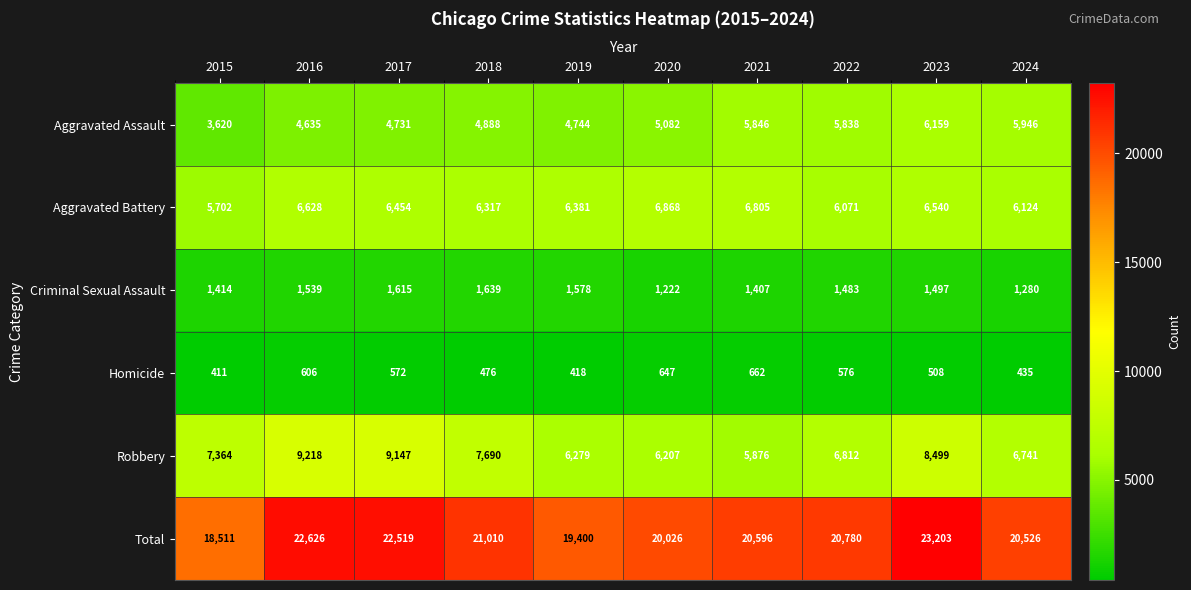

Is it true that Aggravated Battery equals 6071 at 2022?

True